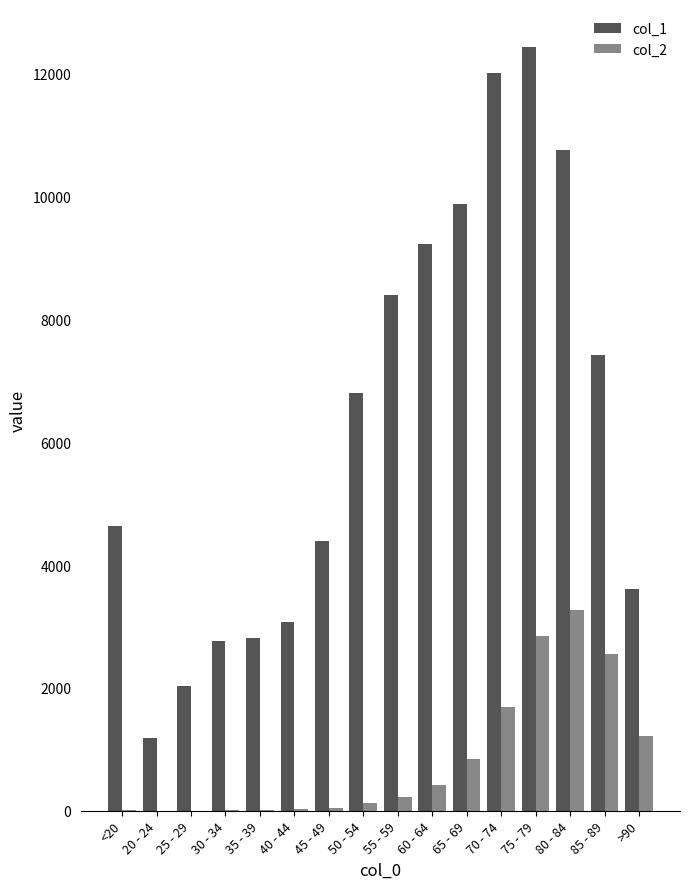

What is the sum of the col_2 values at 55 - 59 and 35 - 39?

245